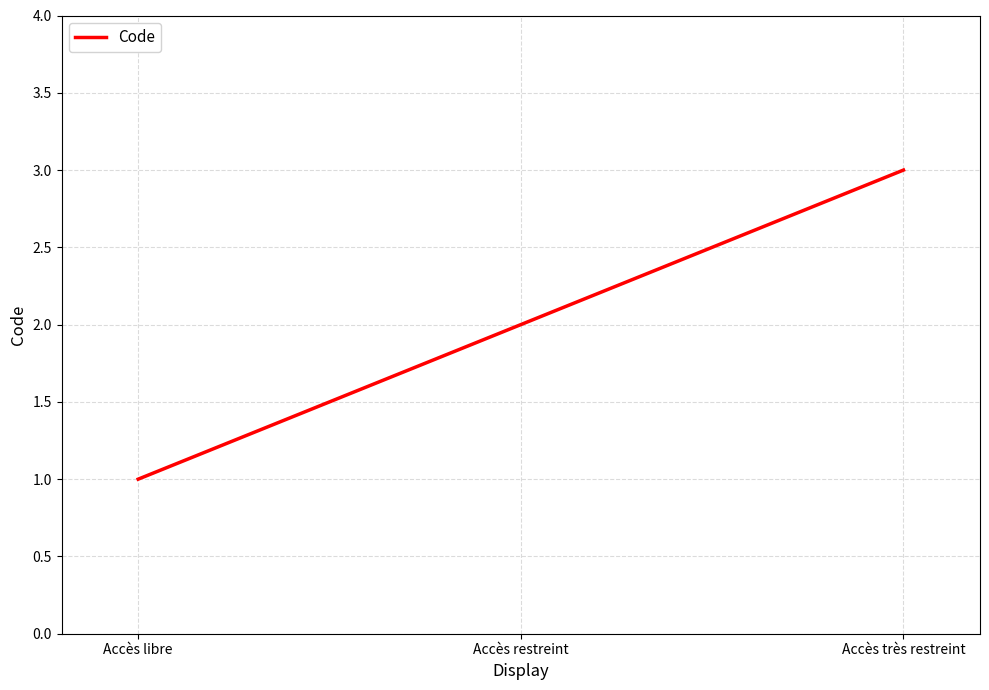

Between Accès libre and Accès très restreint, which is larger?

Accès très restreint